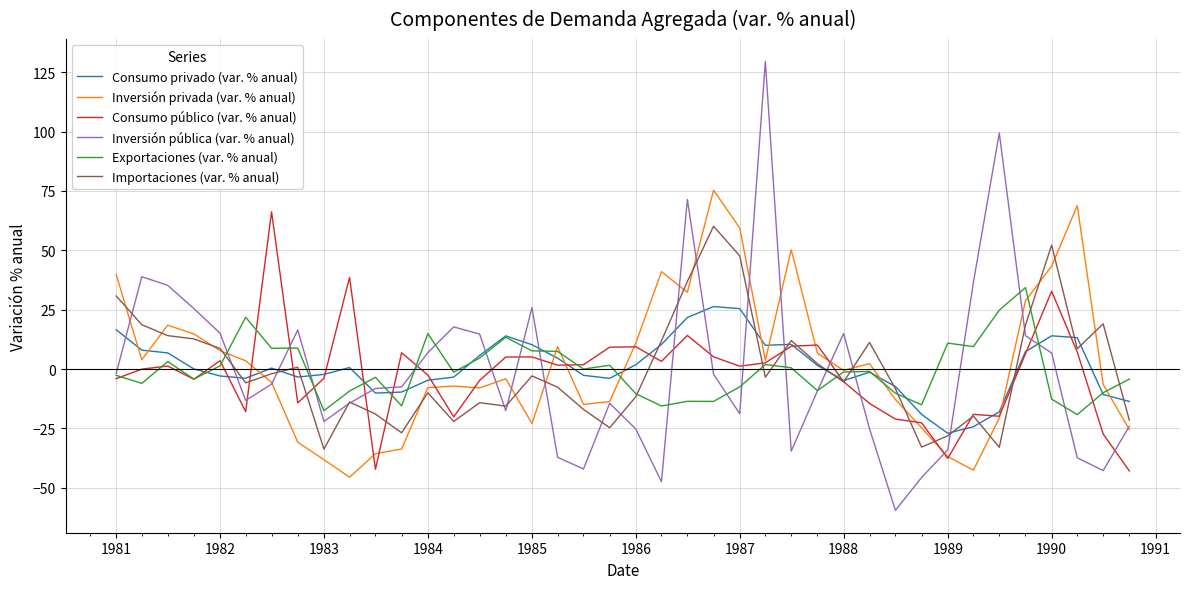

What is the minimum value shown in the chart?

-59.5